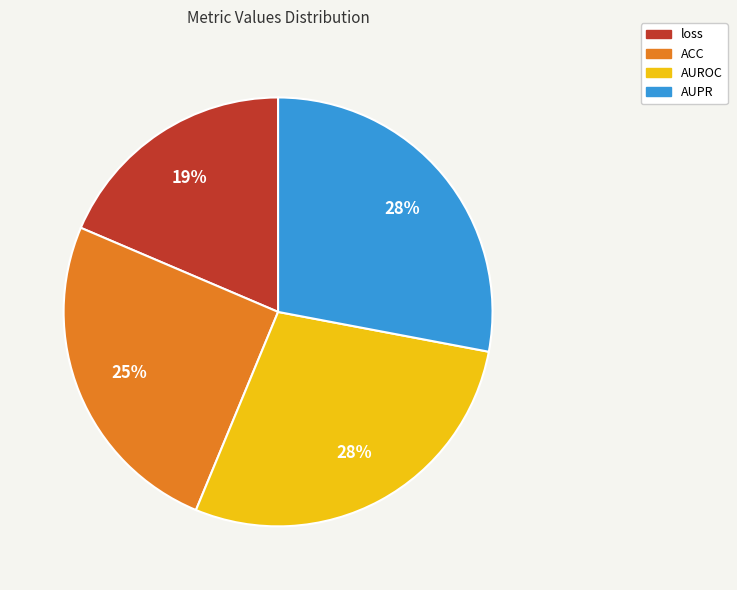

Is there any slice that represents more than half of the pie?

No